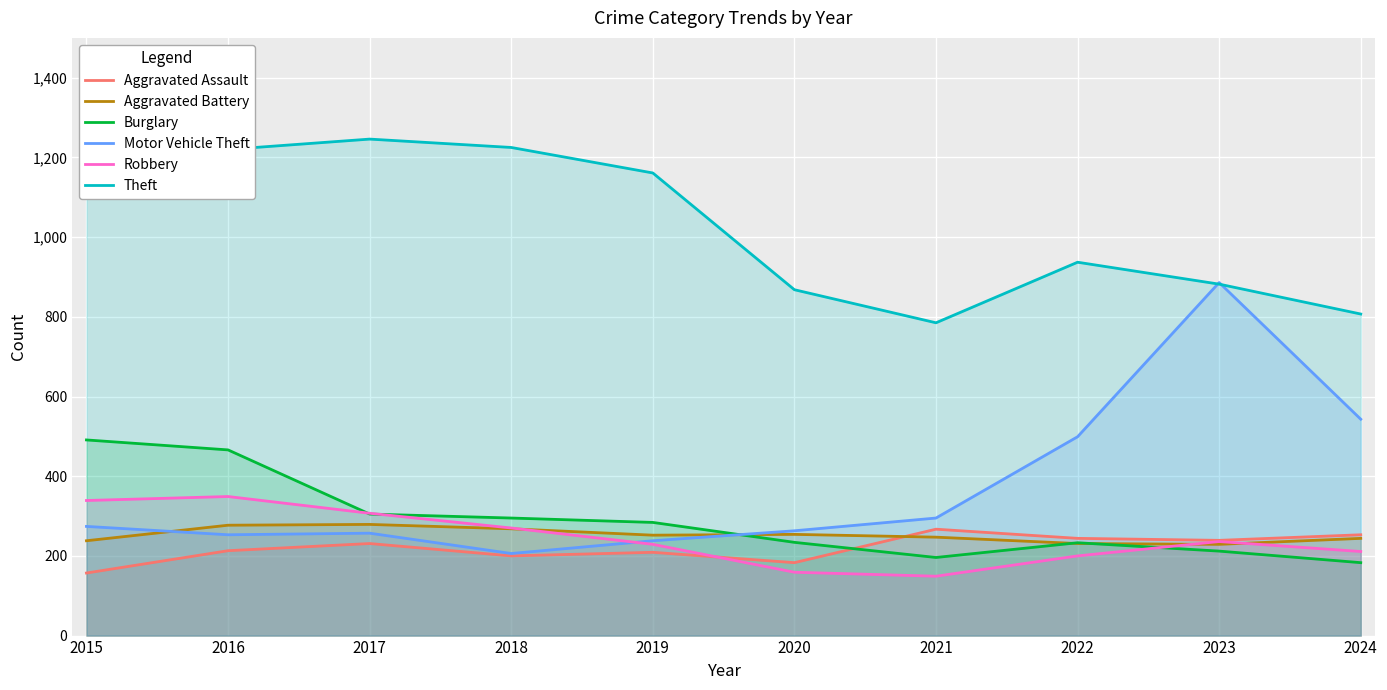

Rank the series at 2024 from highest to lowest value.

Theft, Motor Vehicle Theft, Aggravated Assault, Aggravated Battery, Robbery, Burglary